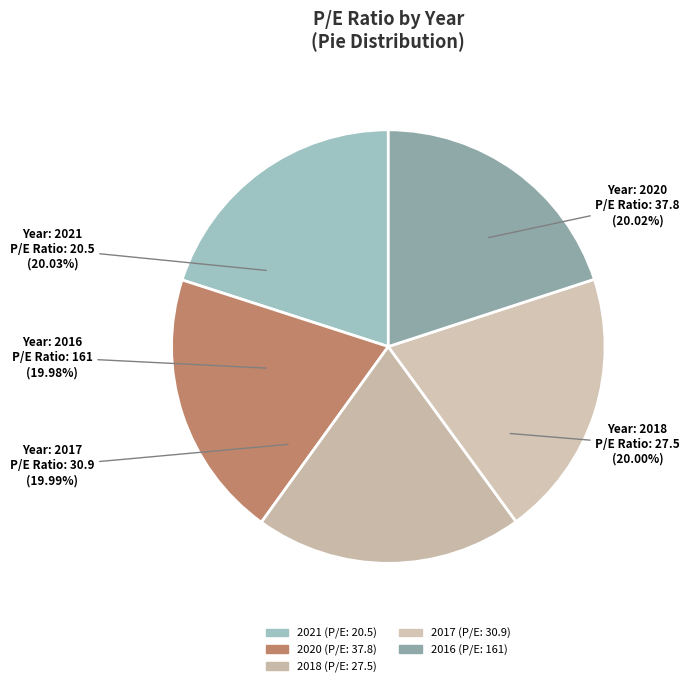

Does any single category account for the majority?

No